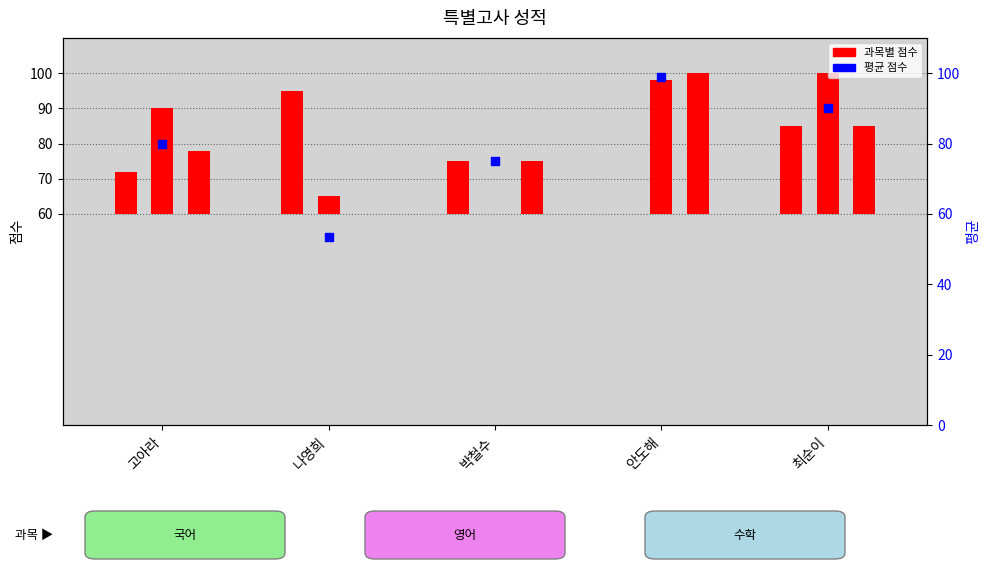

Is the value of 평균 점수 at 안도해 greater than the value of 국어 at 고아라?

Yes